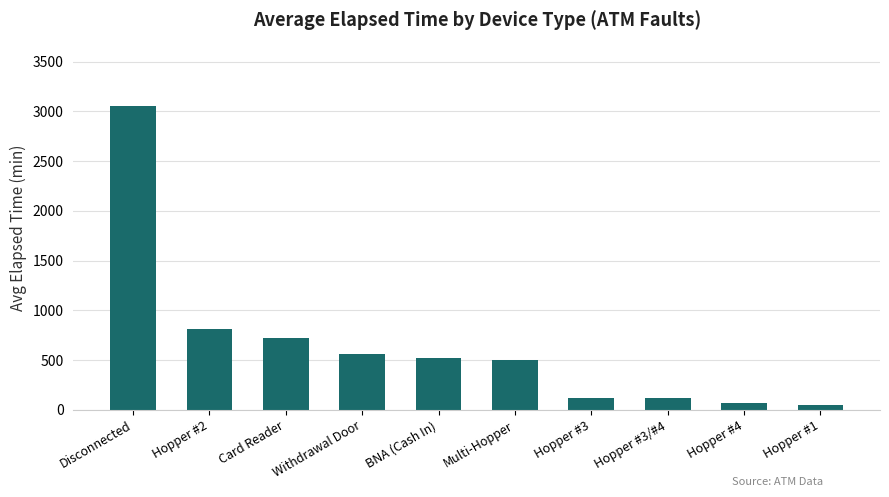

The value at Disconnected is 954.7. True or false?

False